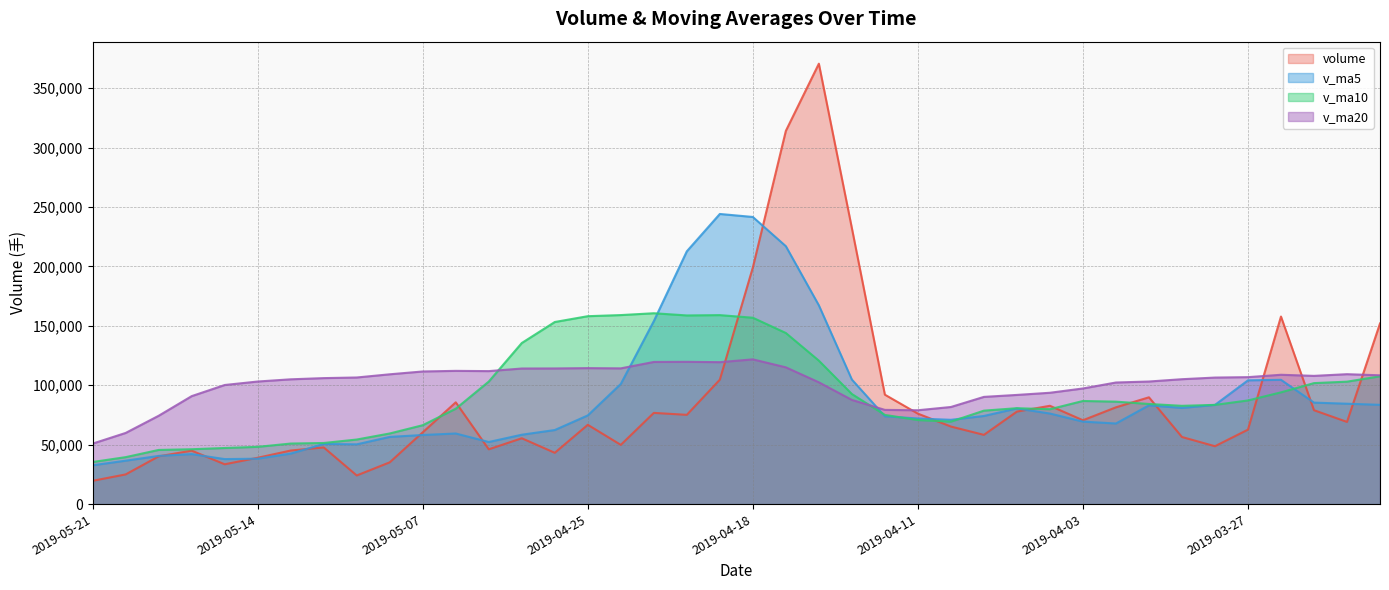

Which has a higher value, 2019-04-12 or 2019-04-02?

2019-04-12